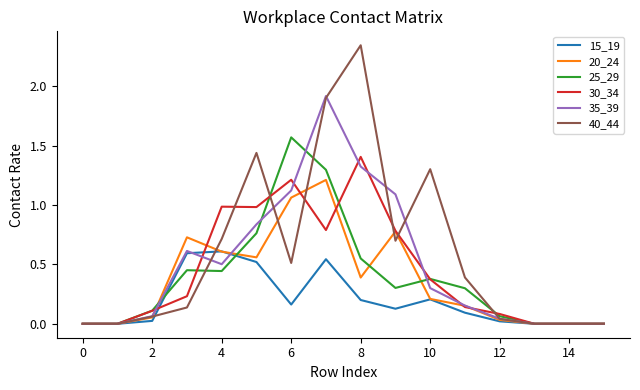

Rank the series by their maximum value, from highest to lowest.

40_44, 35_39, 25_29, 30_34, 20_24, 15_19